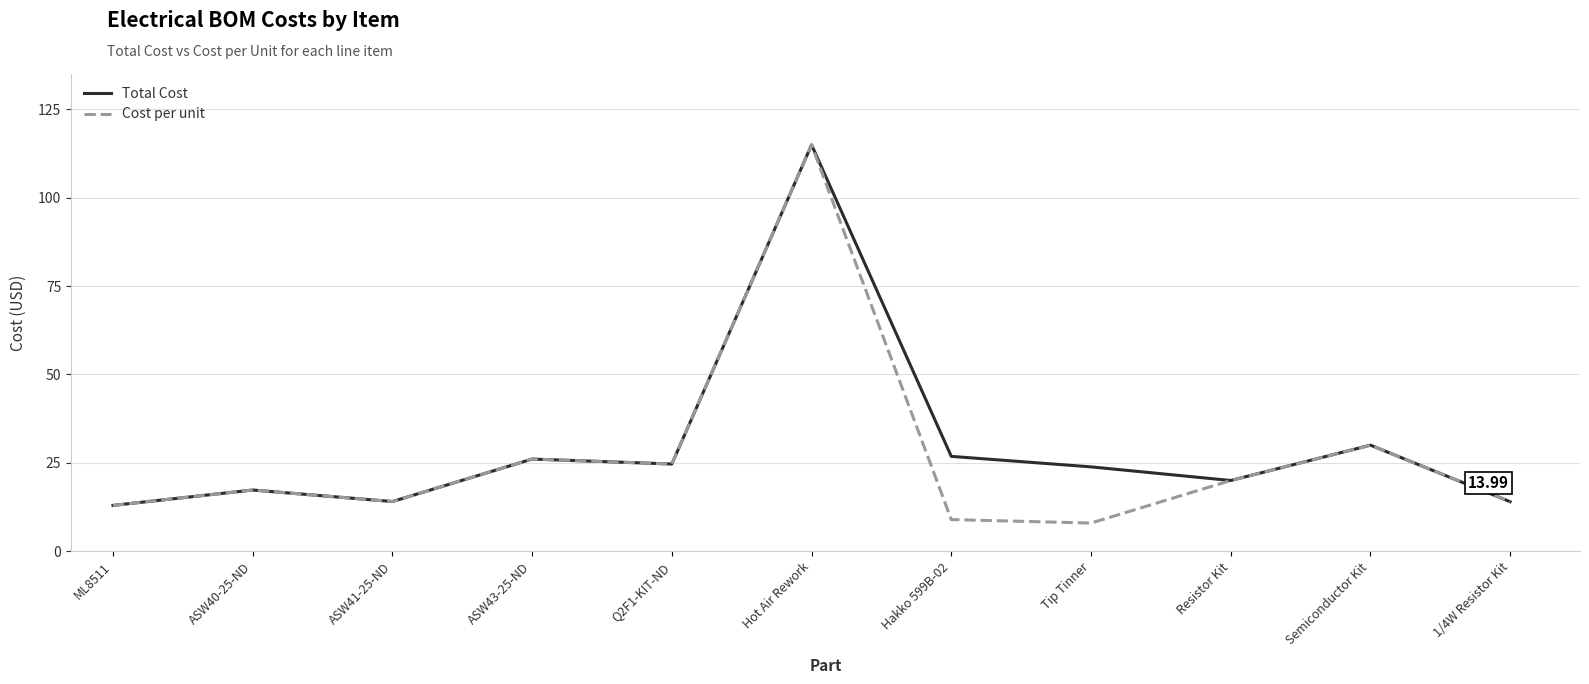

What is the sum of all Cost per unit values?

290.8